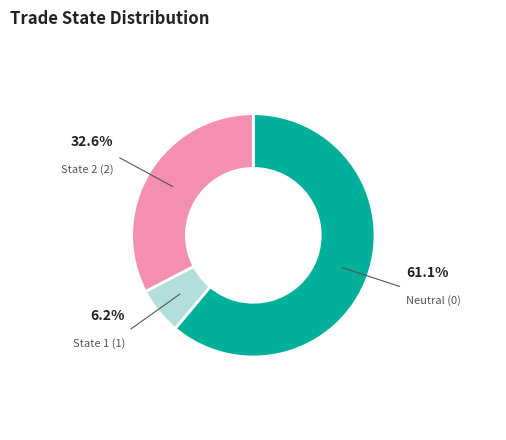

Between Neutral (0) and State 2 (2), which is larger?

Neutral (0)